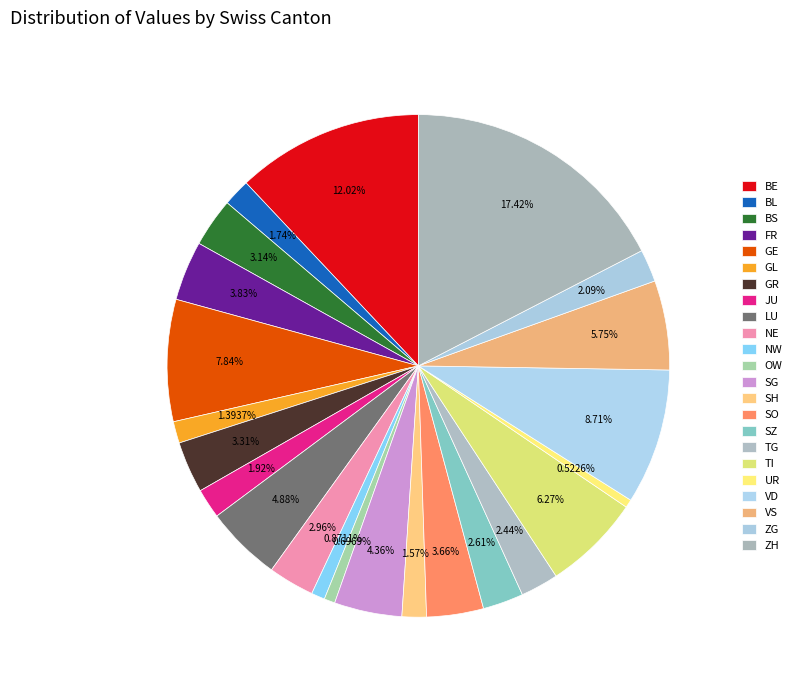

Count the number of slices in the pie.

23